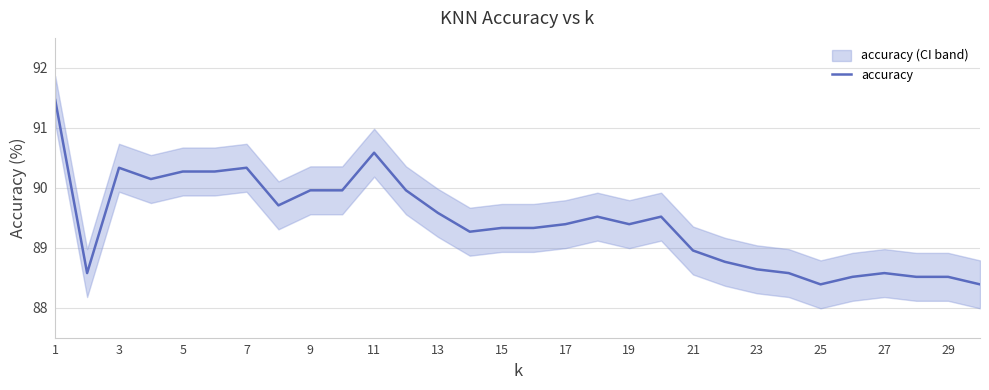

What is the maximum value for accuracy?

91.5